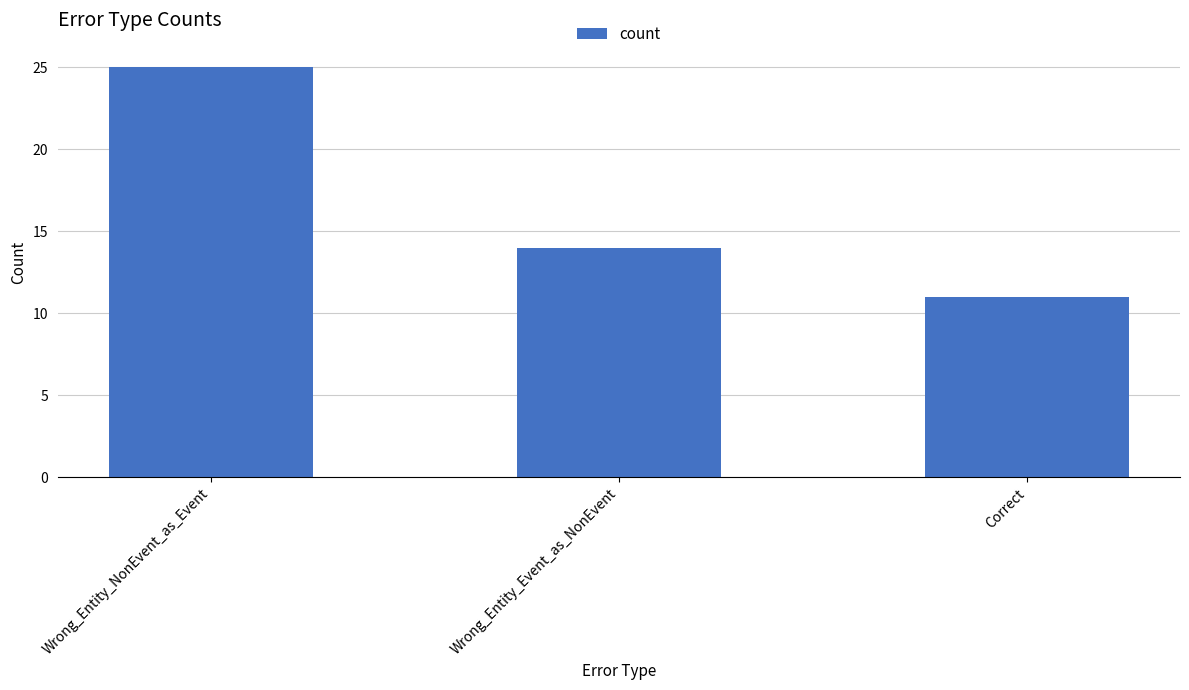

The chart shows a value of 19 at Correct. True or false?

False